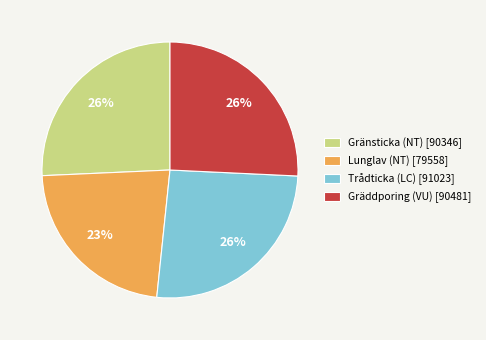

Does Gränsticka (NT) account for over 50% of the chart?

No